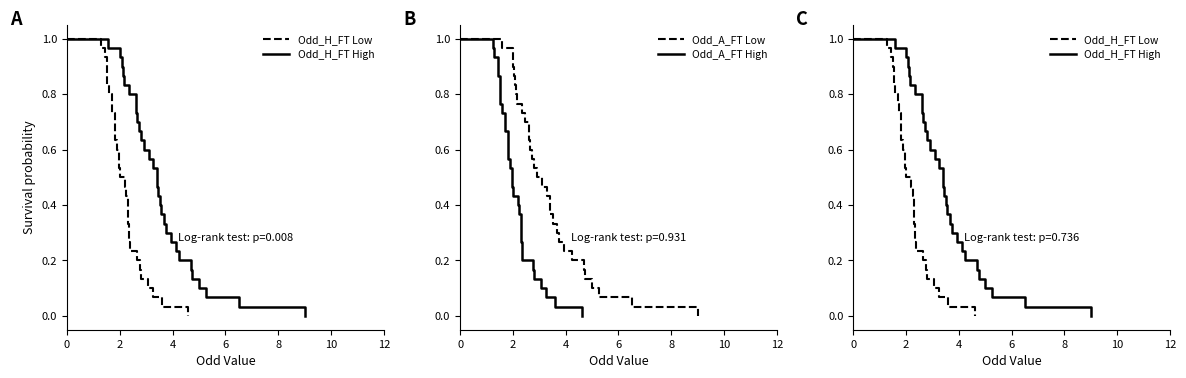

What is the maximum value shown in the chart?

1.0